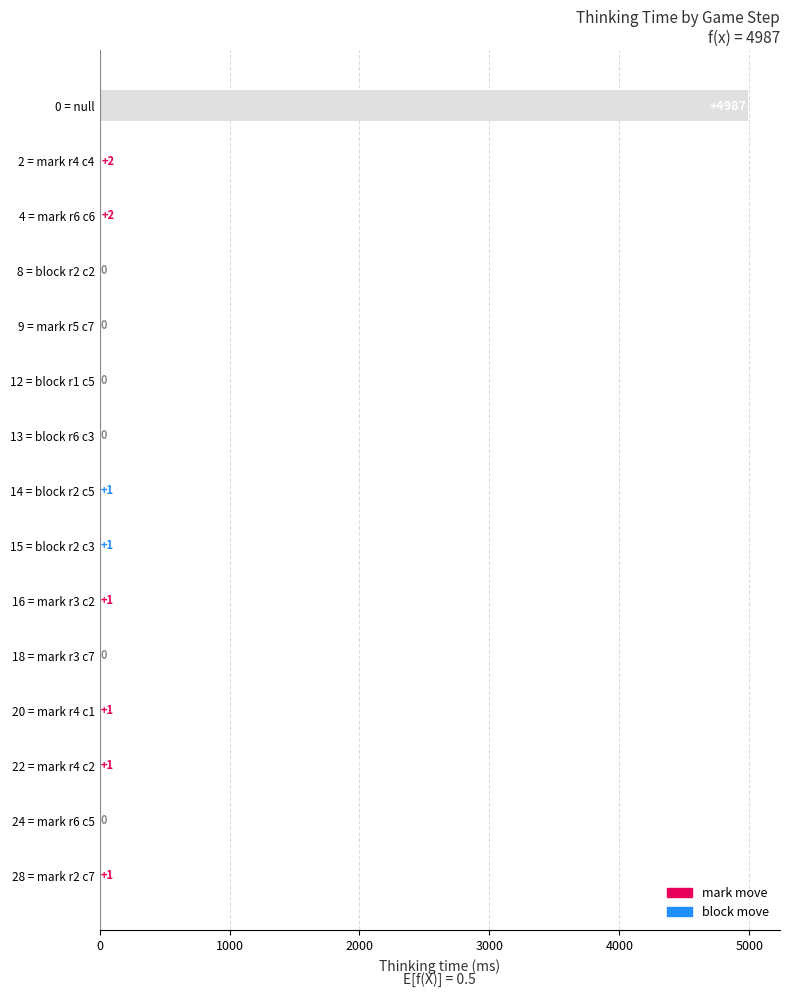

Are the bars horizontal?

Yes